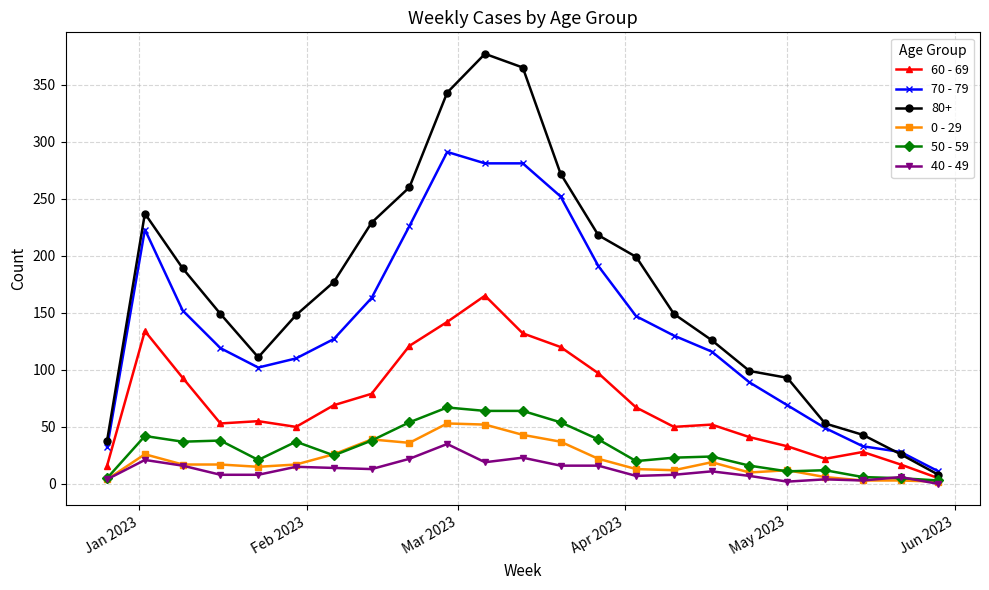

What is the maximum value shown in the chart?

377